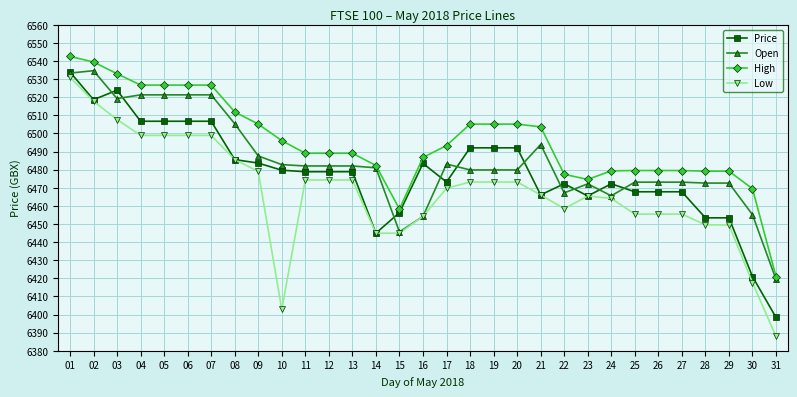

Count the number of categories in the chart.

31